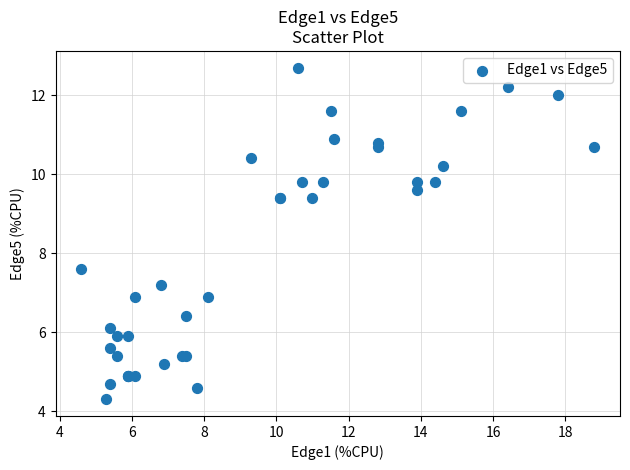

What Y value in the scatter plot is closest to 8?

7.6